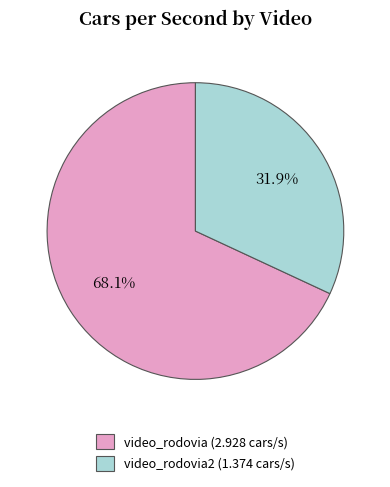

What portion of the pie excludes video_rodovia (2.928 cars/s)?

31.9%